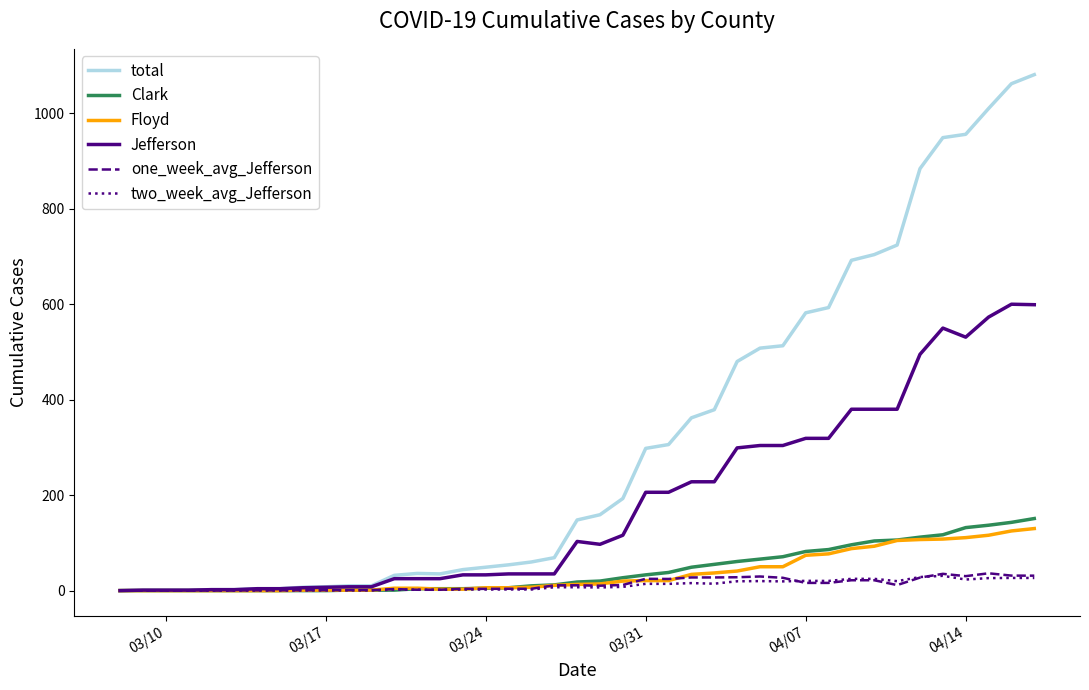

Which series has the largest total across all categories?

total